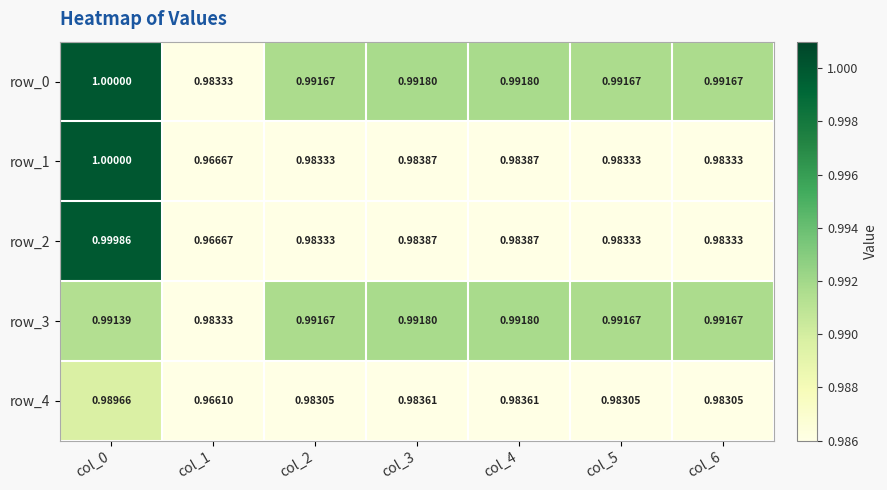

The row_4 series shows 1.0 at col_4. True or false?

True